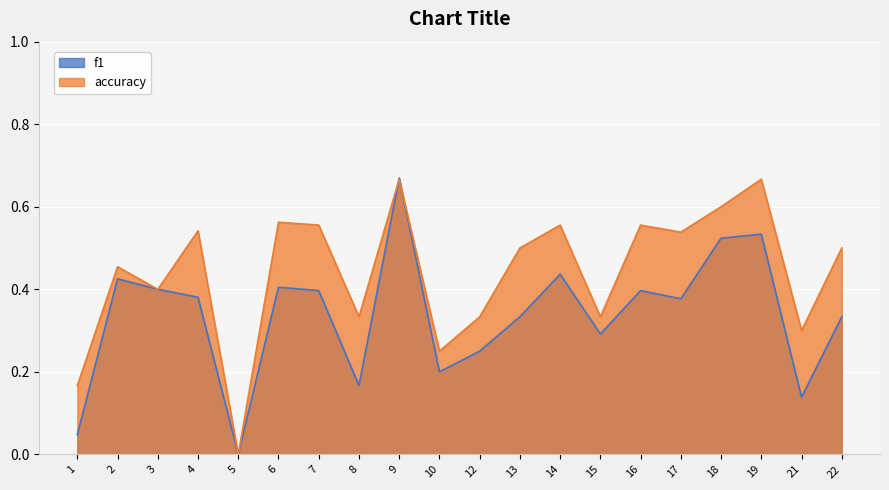

What is the difference between the f1 values at 2 and 13?

0.1